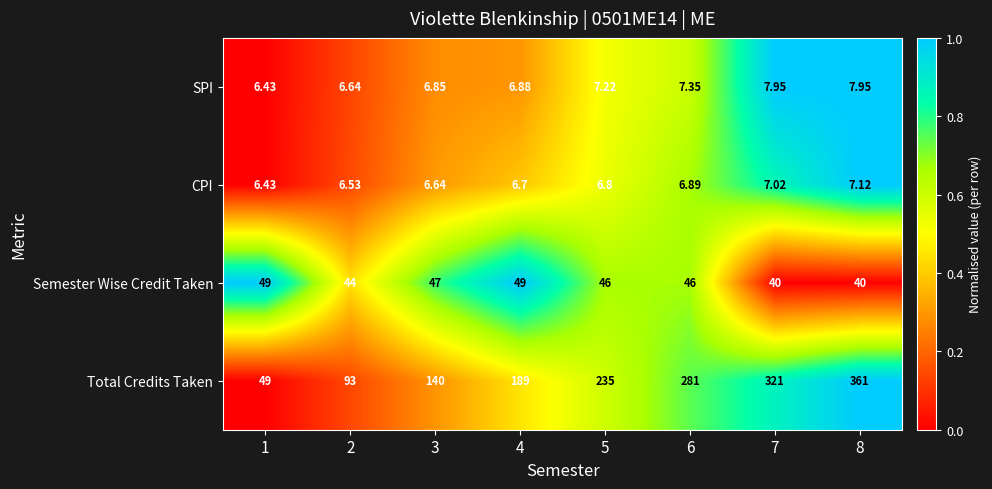

Which series has the largest total across all categories?

Total Credits Taken